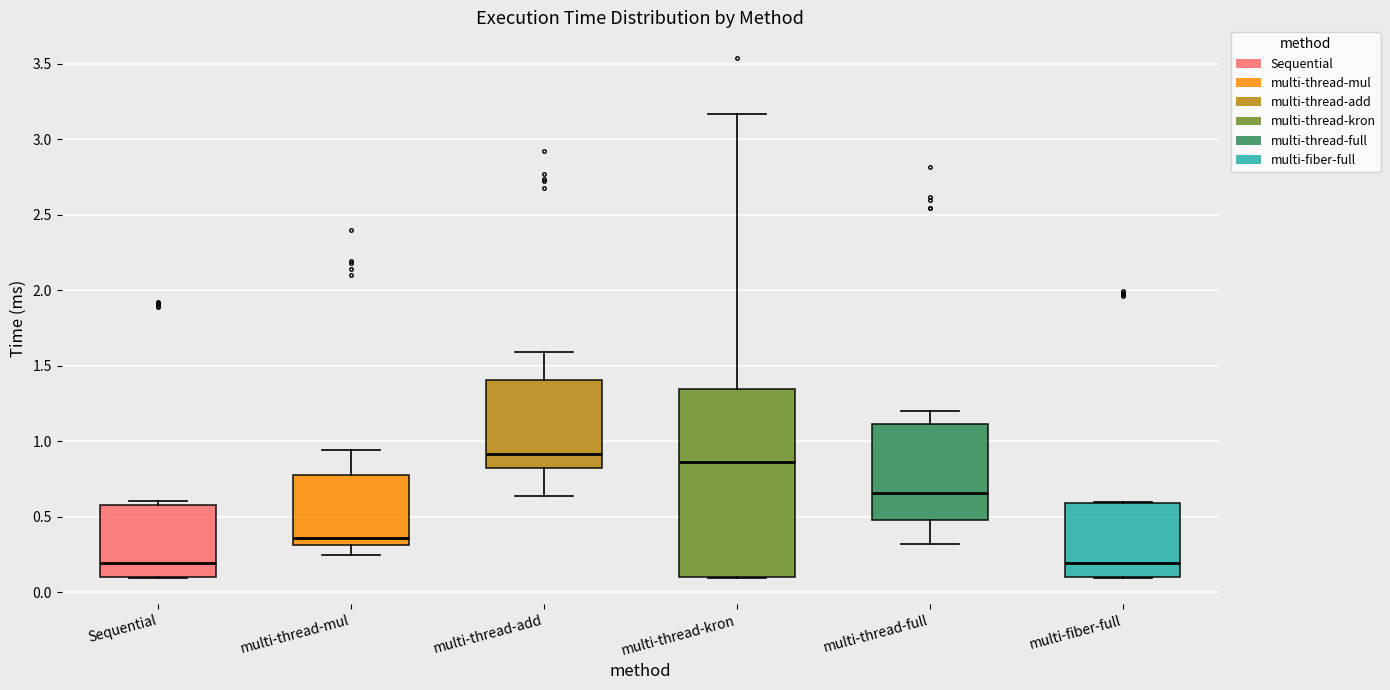

Reading left to right, transcribe this box plot: for each box, give where its median line is, the range the box spans, and where its two whiskers end, as read against the y-axis. The values are not printed on the chart, so give them approximately, as read against the axis.

Sequential: median 0.20, box 0.10 to 0.60, whiskers 0.10 to 0.60 (just above the box's upper edge)
multi-thread-mul: median 0.35, box 0.30 to 0.80, whiskers 0.25 to 0.95
multi-thread-add: median 0.90, box 0.80 to 1.40, whiskers 0.65 to 1.60
multi-thread-kron: median 0.85, box 0.10 to 1.35, whiskers 0.10 to 3.15
multi-thread-full: median 0.65, box 0.50 to 1.10, whiskers 0.30 to 1.20
multi-fiber-full: median 0.20, box 0.10 to 0.60, whiskers 0.10 to 0.60